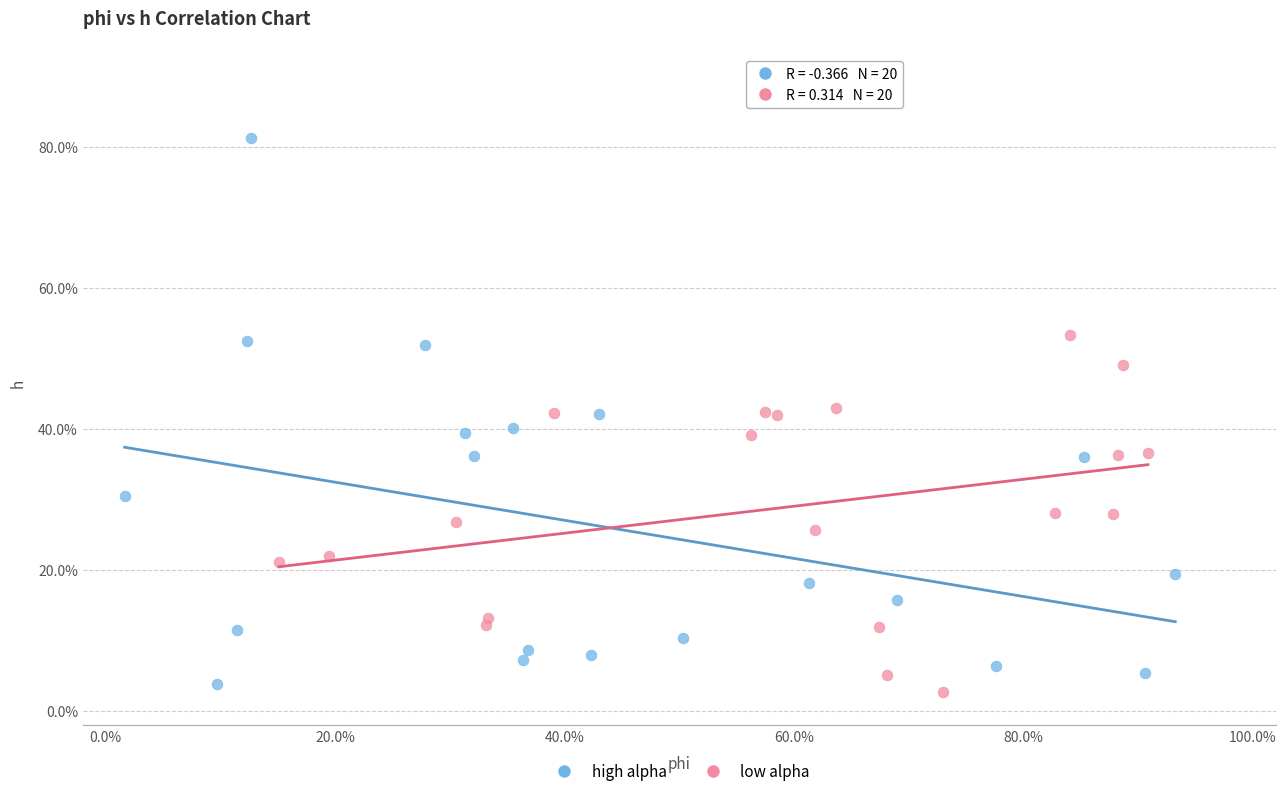

Which series reaches the minimum Y coordinate?

low alpha